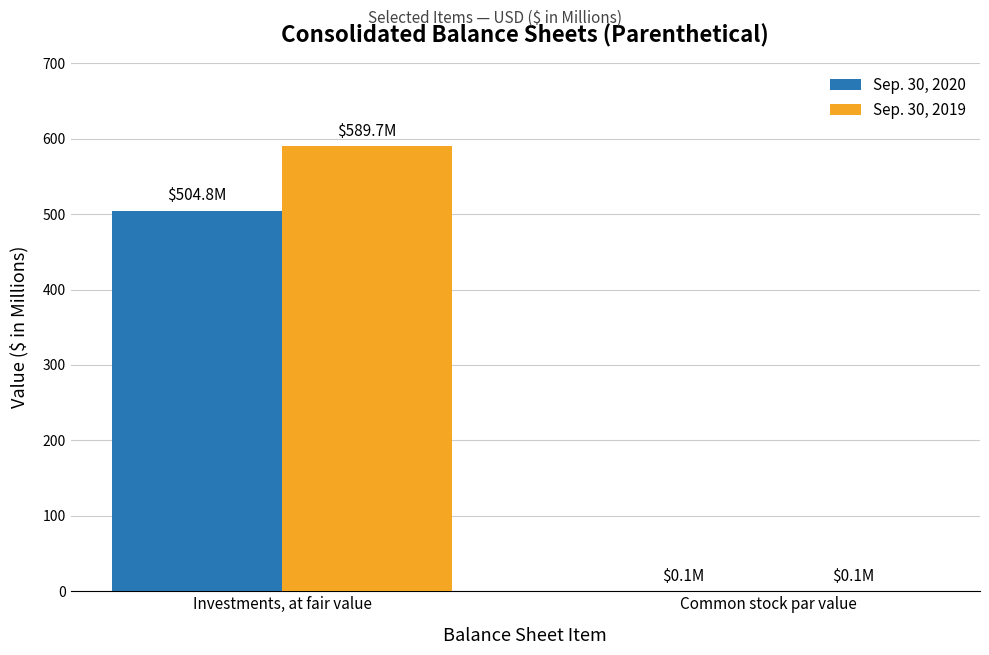

Are the bars grouped side by side (vs. stacked)?

Yes